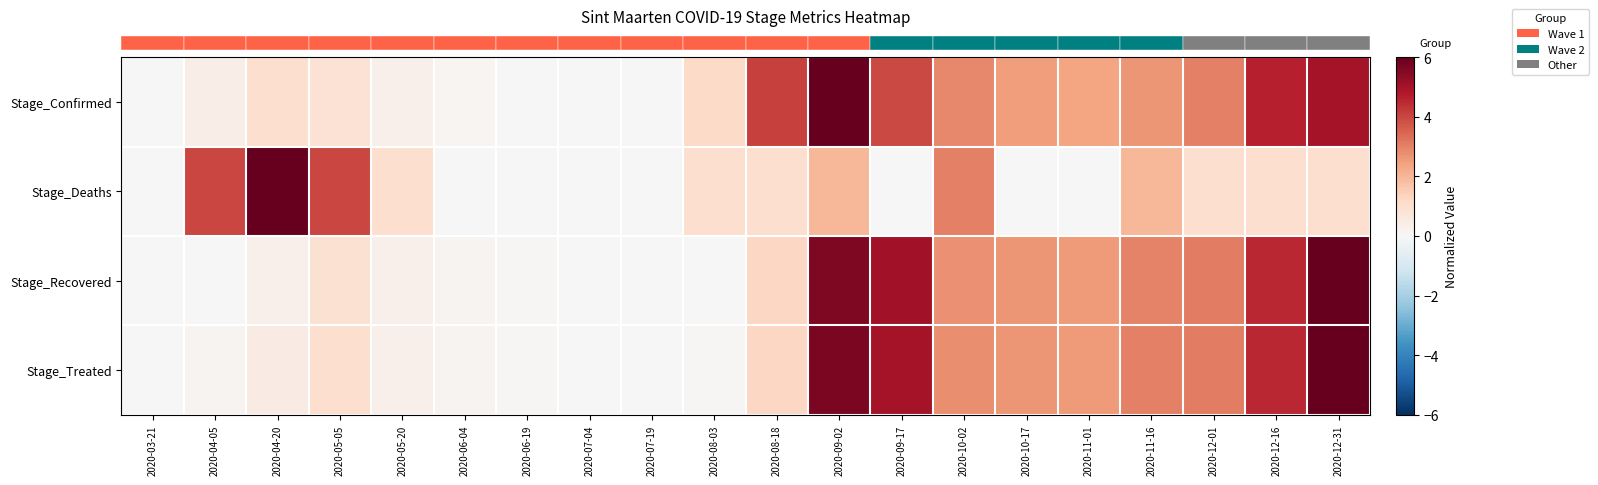

Reading left to right, list all the values displayed in this chart.

row_0: 0.0	0.4	1.0	0.9	0.3	0.1	0.0	0.0	0.0	1.2	4.1	6.0	3.9	2.9	2.5	2.3	2.7	3.0	4.6	5.0
row_1: 0.0	4.0	6.0	4.0	1.0	0.0	0.0	0.0	0.0	1.0	1.0	2.0	0.0	3.0	0.0	0.0	2.0	1.0	1.0	1.0
row_2: 0.0	0.0	0.3	0.9	0.3	0.2	0.1	0.0	0.0	0.0	1.2	5.6	5.0	2.7	2.6	2.6	3.0	3.1	4.5	6.0
row_3: 0.0	0.1	0.5	1.0	0.3	0.2	0.1	0.0	0.0	0.1	1.3	5.6	5.0	2.8	2.6	2.5	3.0	3.1	4.5	6.0